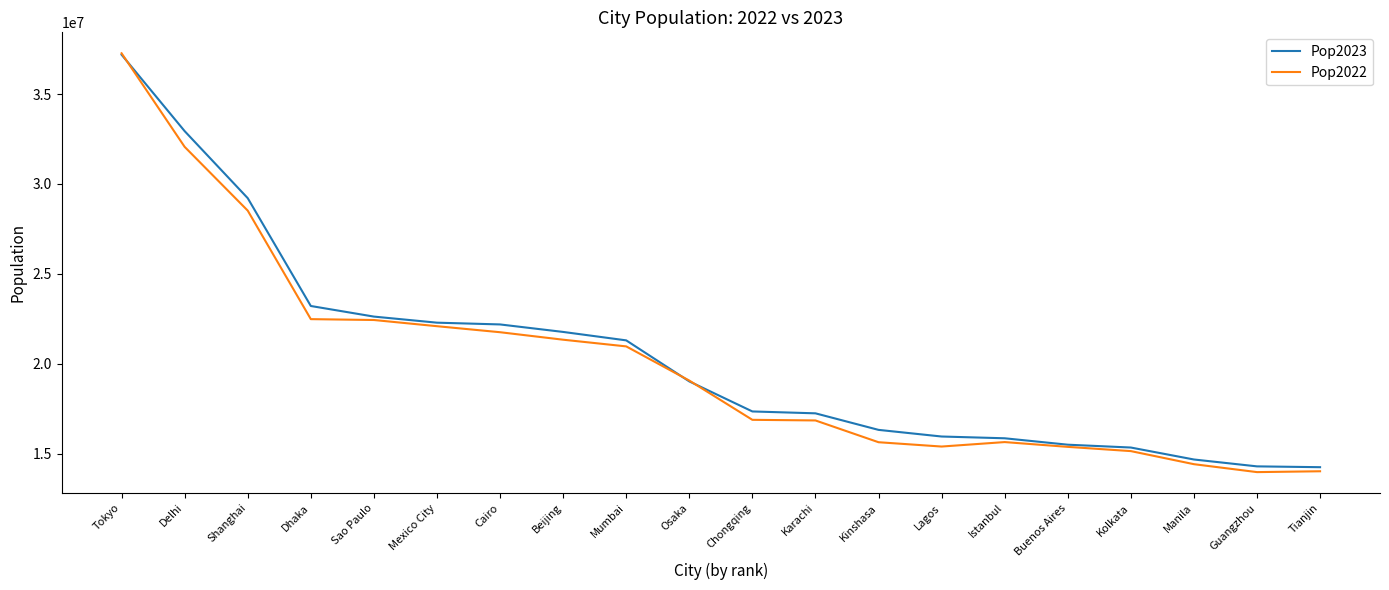

Between Delhi and Beijing, which series saw the biggest shift?

Pop2023